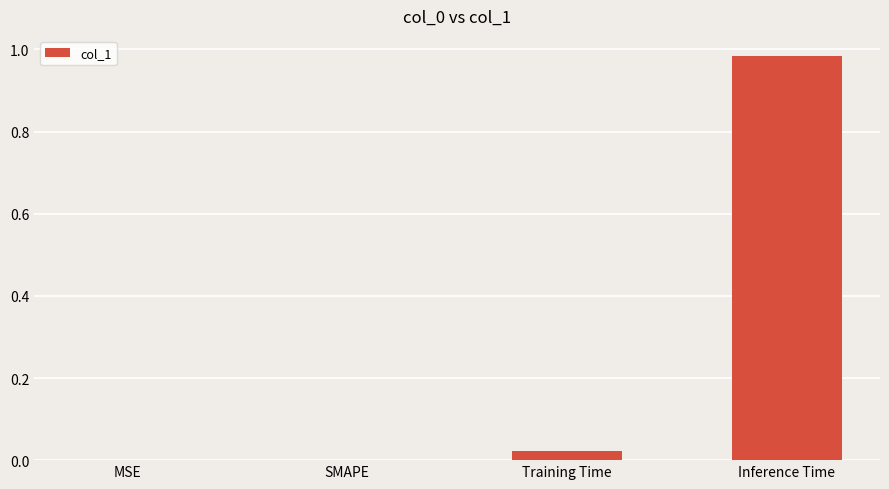

Which has a higher value, MSE or Training Time?

Training Time